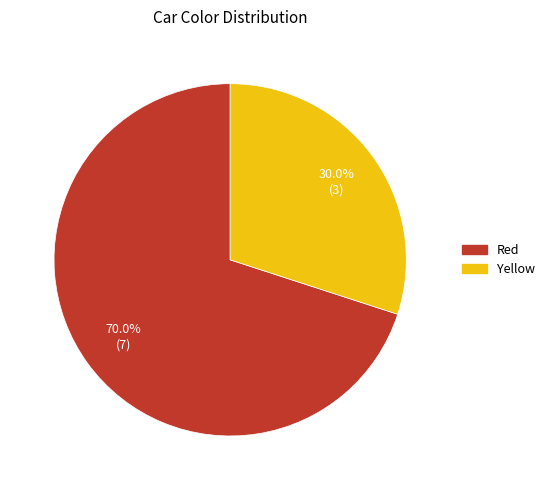

Is the sum of Yellow and Red greater than half?

Yes